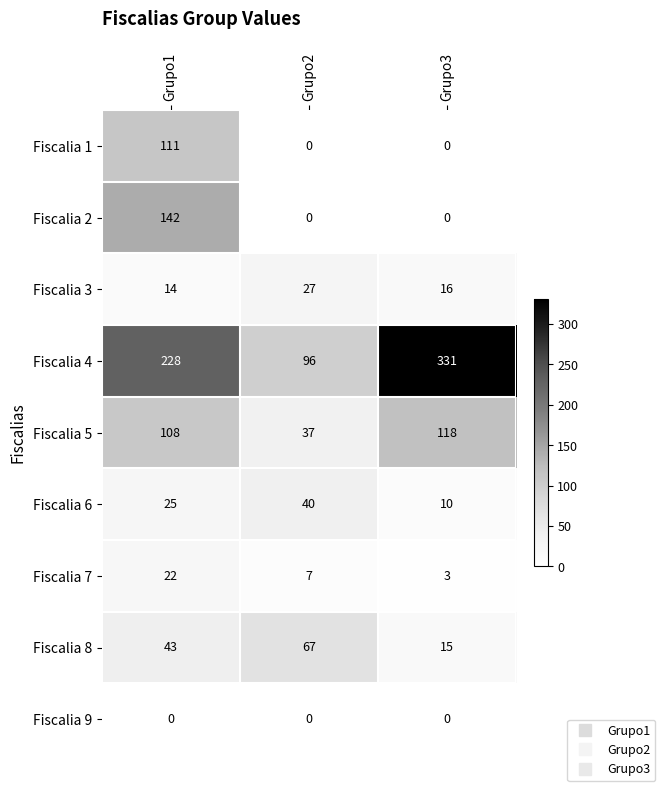

Which series has the largest range (max minus min)?

Fiscalia 4